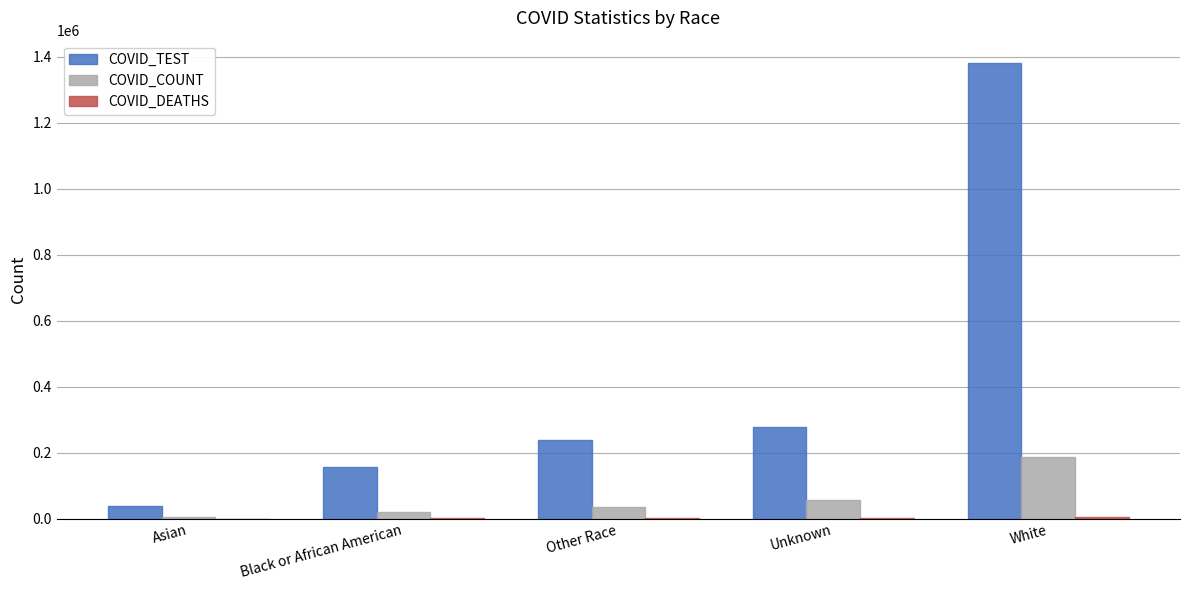

Is the value of COVID_COUNT at Other Race greater than the value of COVID_TEST at White?

No